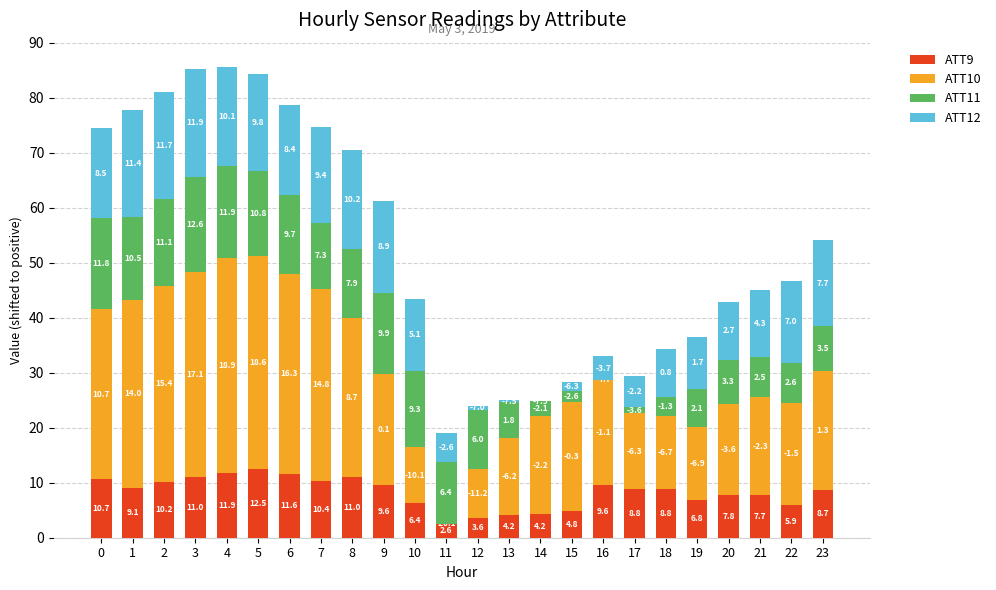

What are all the series names shown in the legend?

ATT9, ATT10, ATT11, ATT12